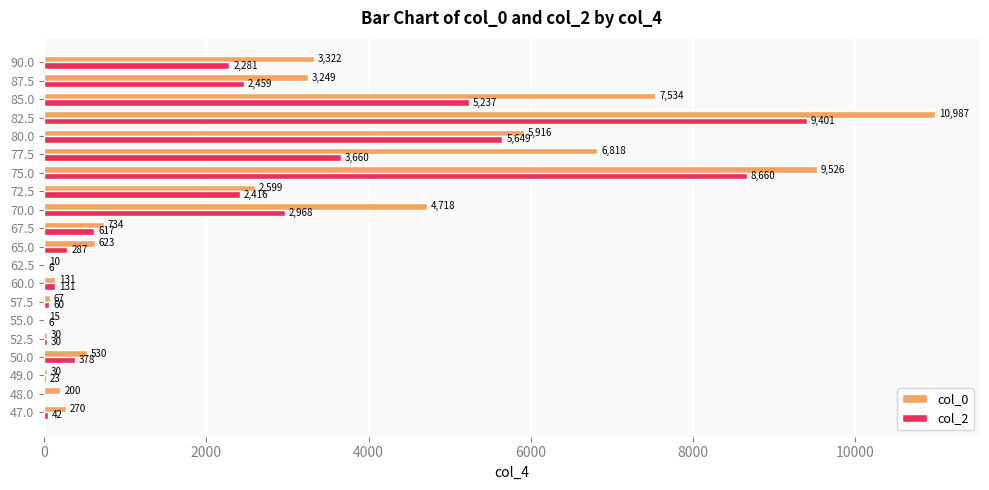

Which series has the largest total across all categories?

col_0